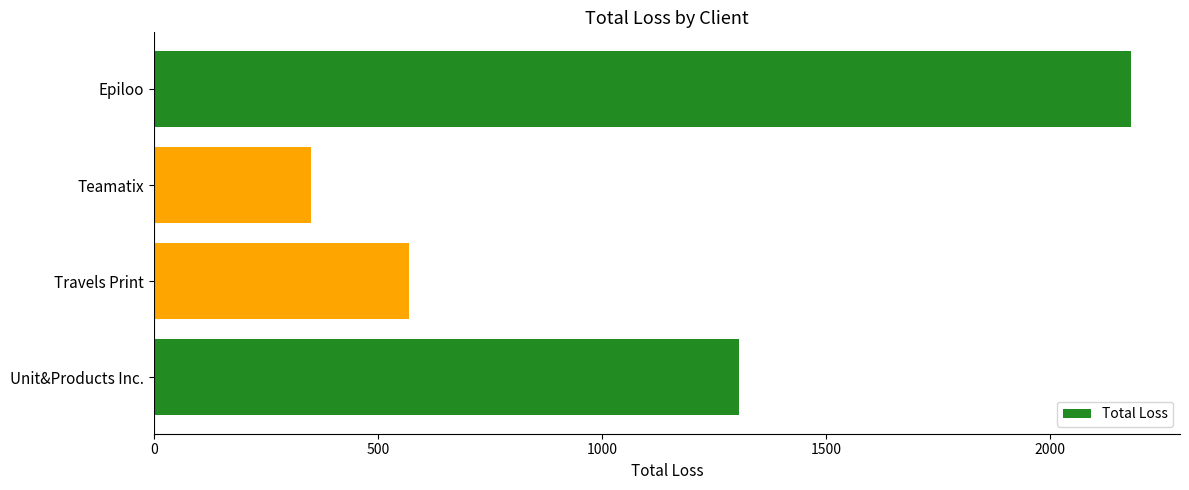

Reading bottom to top, transcribe all the data shown in this chart.

Unit&Products Inc.=1305	Travels Print=570	Teamatix=350	Epiloo=2180